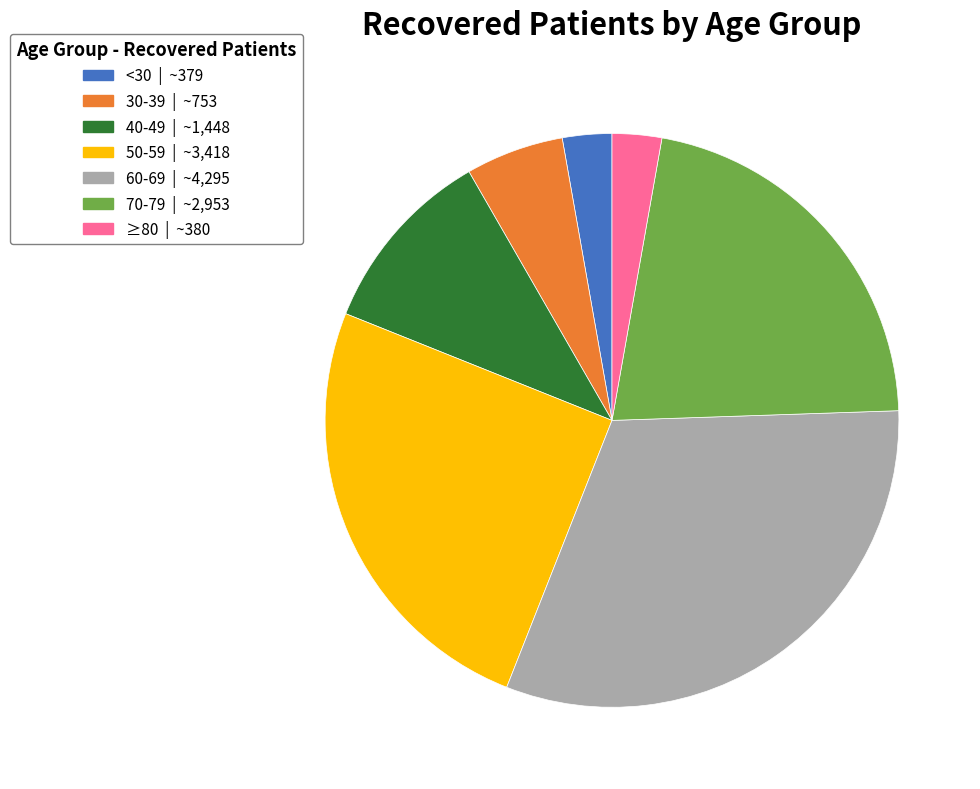

Which category has the biggest portion of the pie?

60-69 | ~4,295